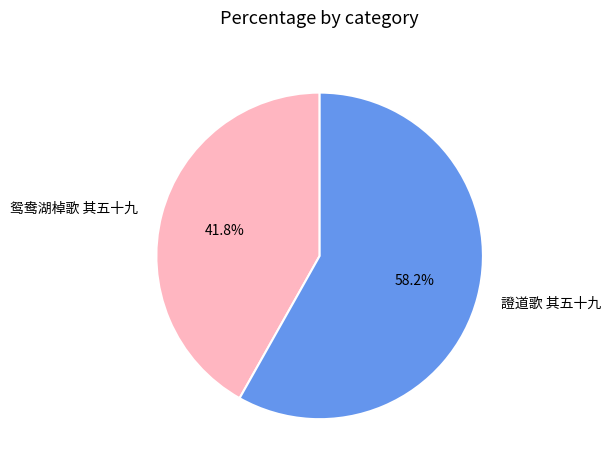

Approximately how many times larger is the value at 證道歌 其五十九 compared to 鸳鸯湖棹歌 其五十九?

1.4